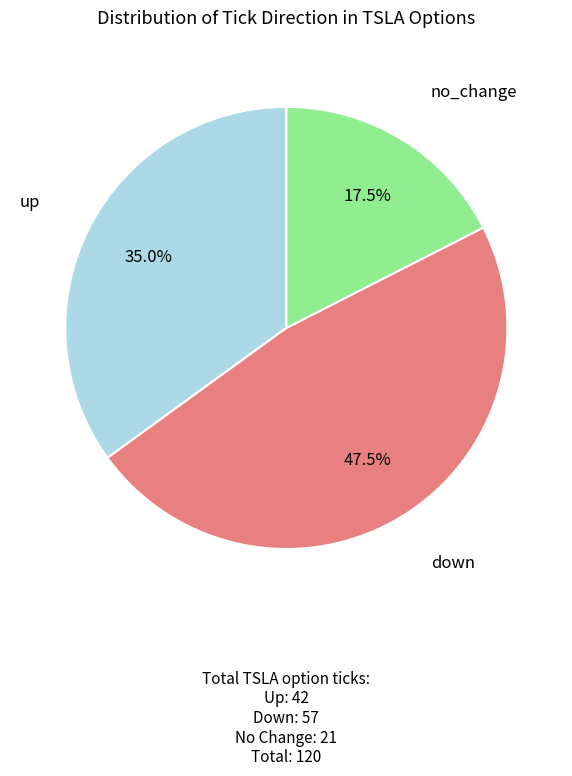

What is the ratio of the value at no_change to the value at up?

0.5